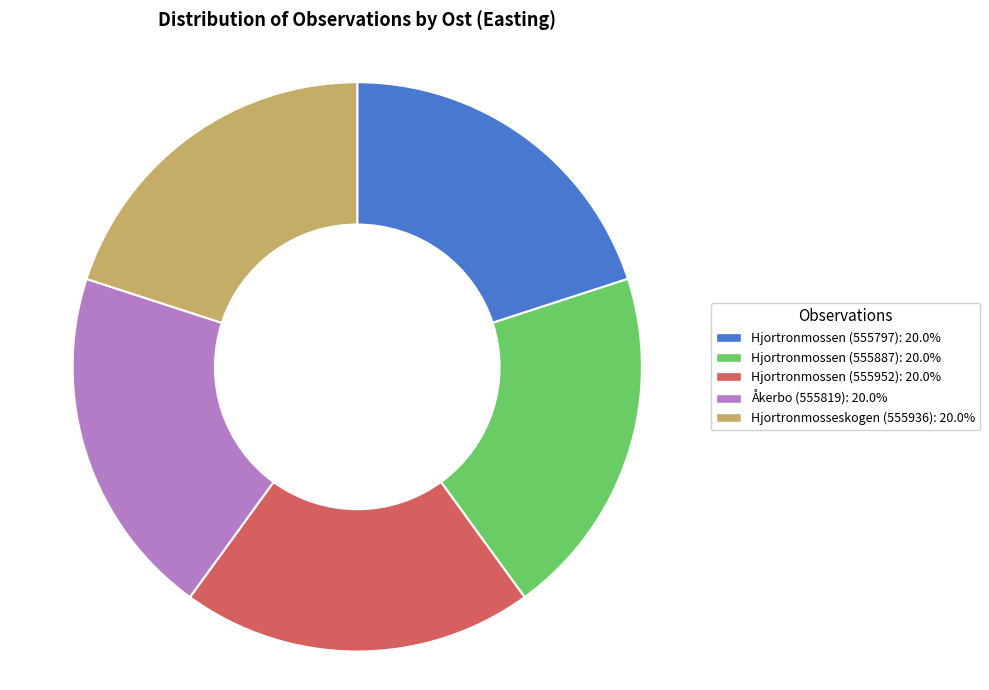

Does Åkerbo (555819) account for over 50% of the chart?

No